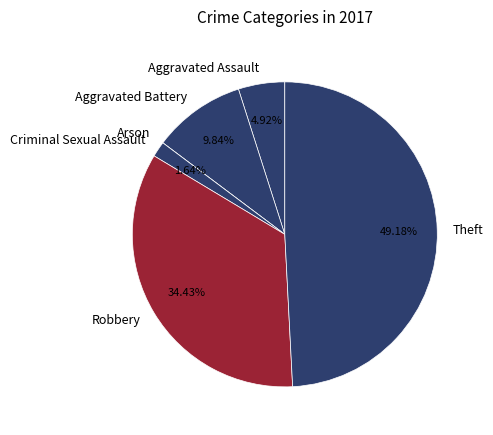

Does Aggravated Battery represent more than half of the total?

No